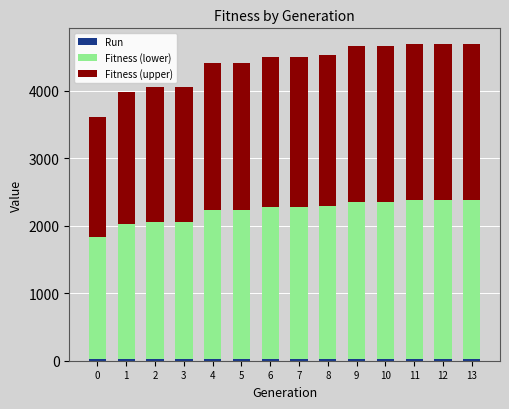

Does the chart contain any negative values?

No